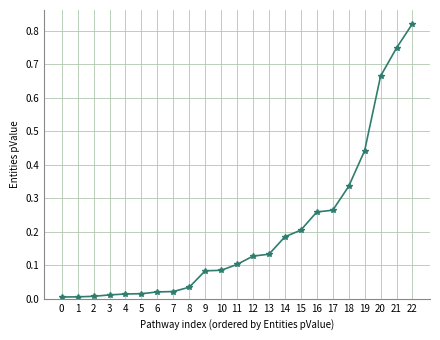

Which label corresponds to the largest value in the chart?

22